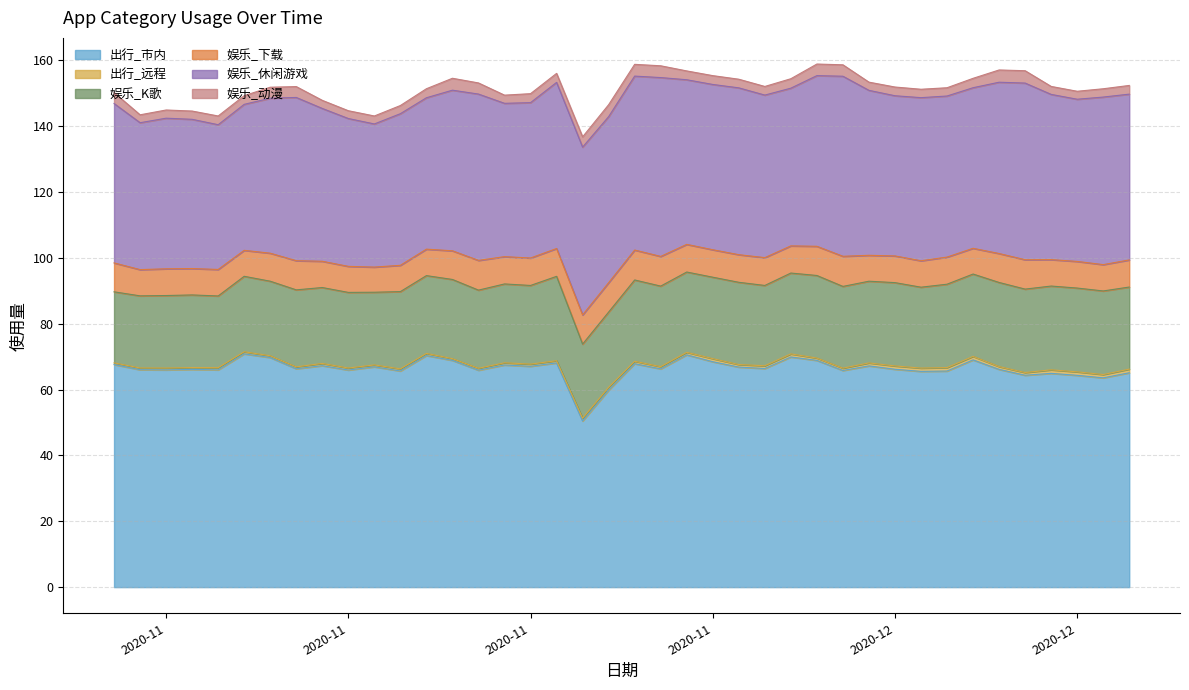

What is the average value of the 娱乐_下载 series?

8.4